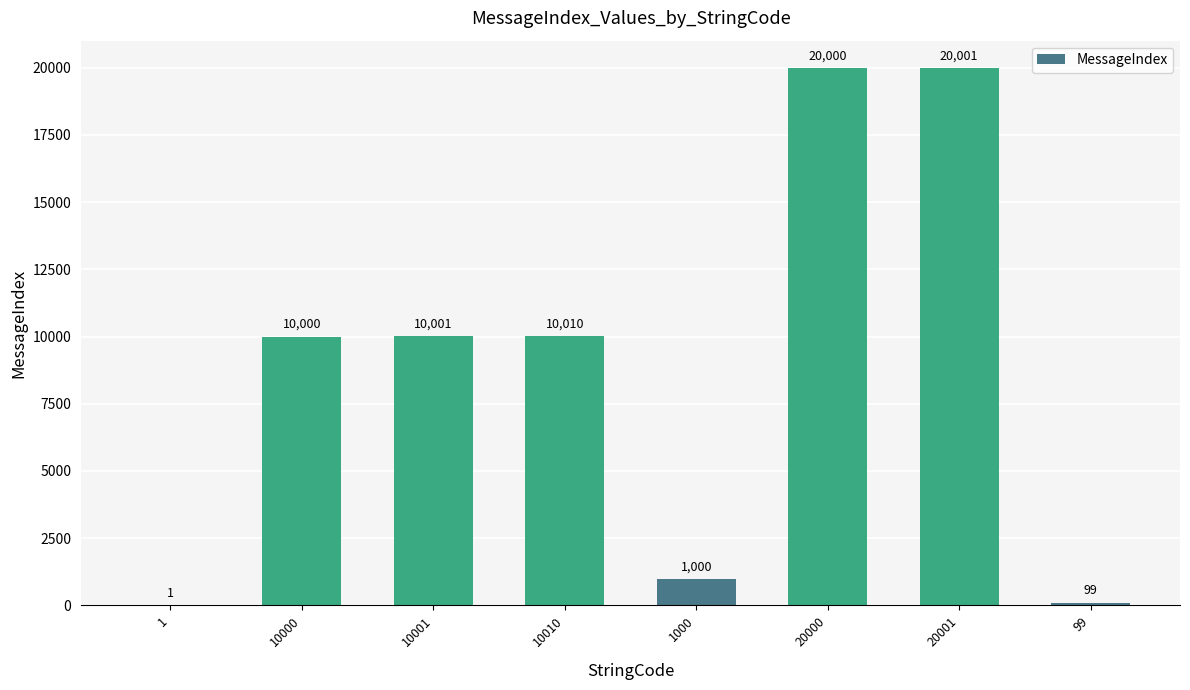

The chart shows a value of 5836 at 10001. True or false?

False